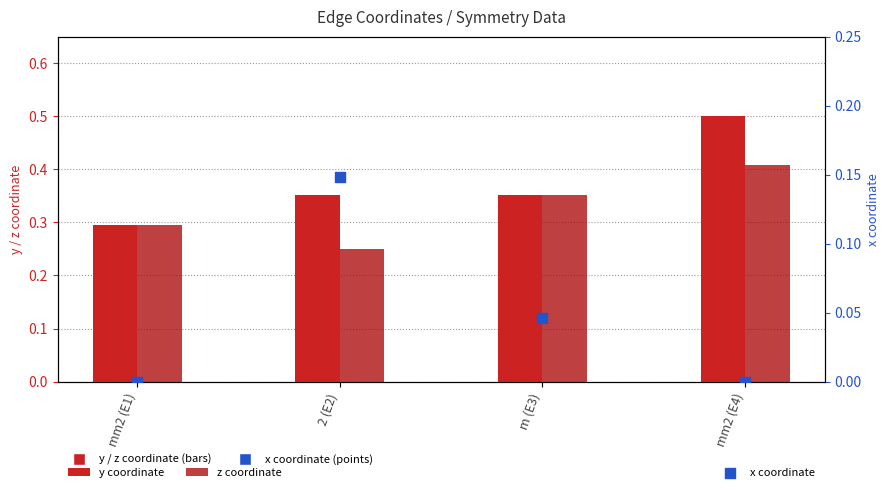

Which series reaches the minimum Y coordinate?

x coordinate